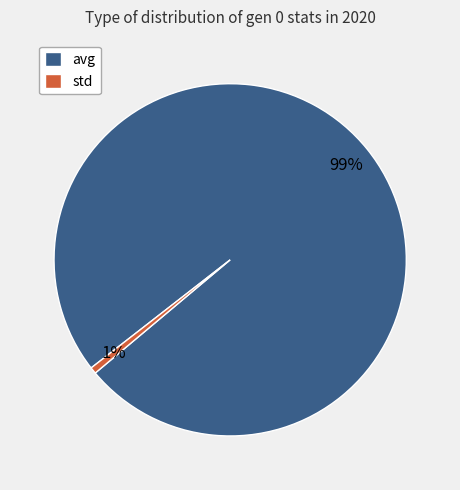

Combined, do std and avg account for over 50%?

Yes